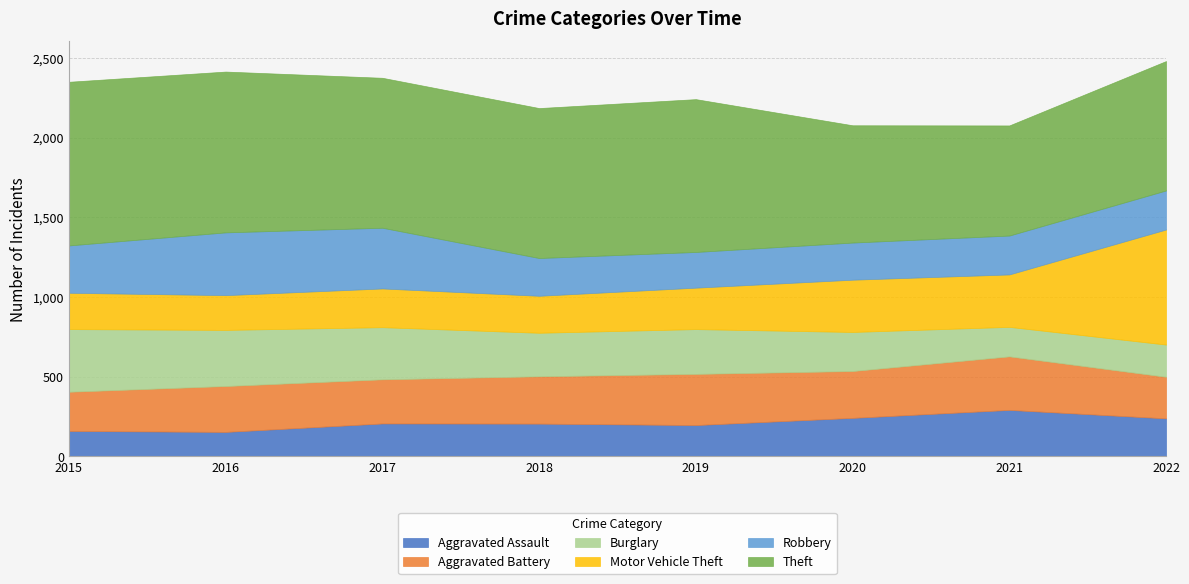

What is the minimum value for Aggravated Assault?

154